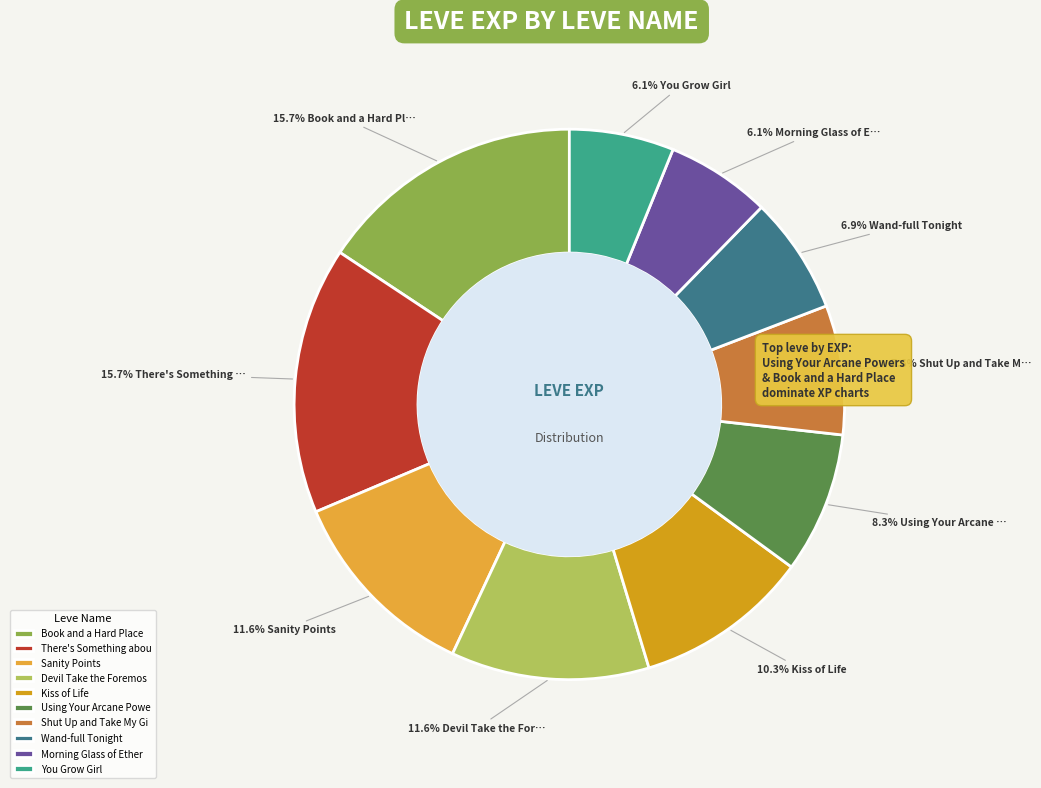

Which category has the biggest portion of the pie?

Book and a Hard Place